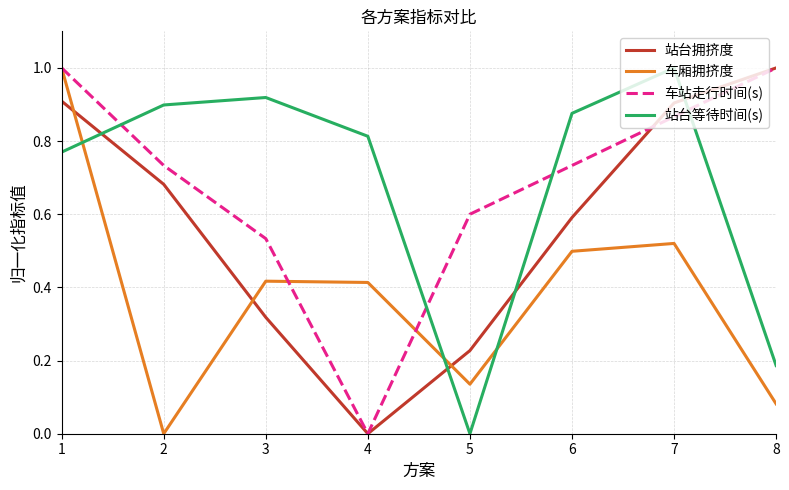

How many intersections are there between 车厢拥挤度 and 站台等待时间(s)?

3